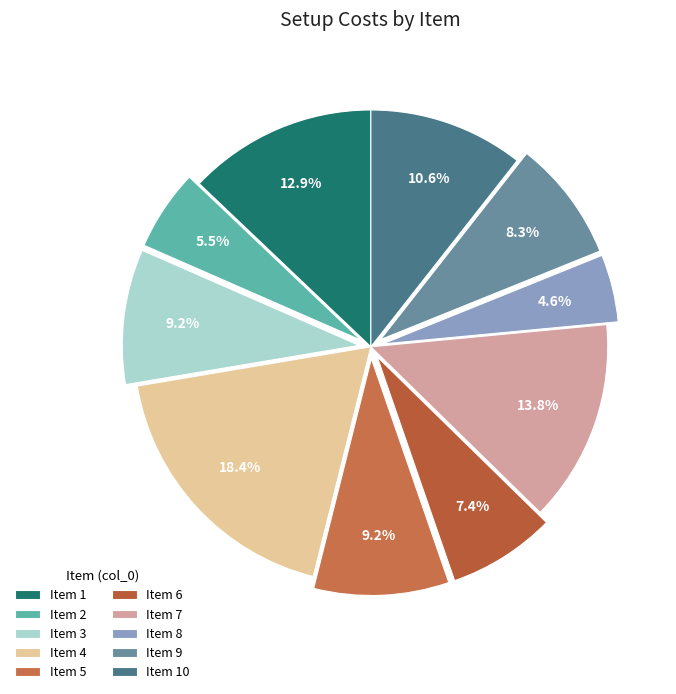

How many slices are in this pie chart?

10